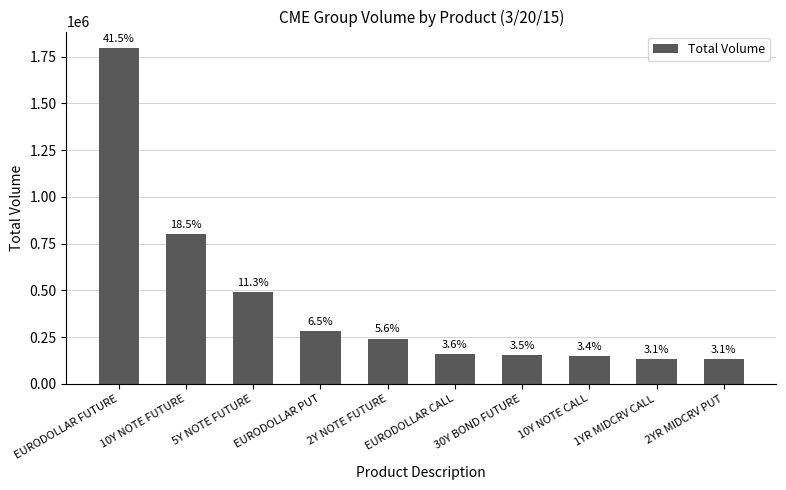

Does the chart contain any negative values?

No